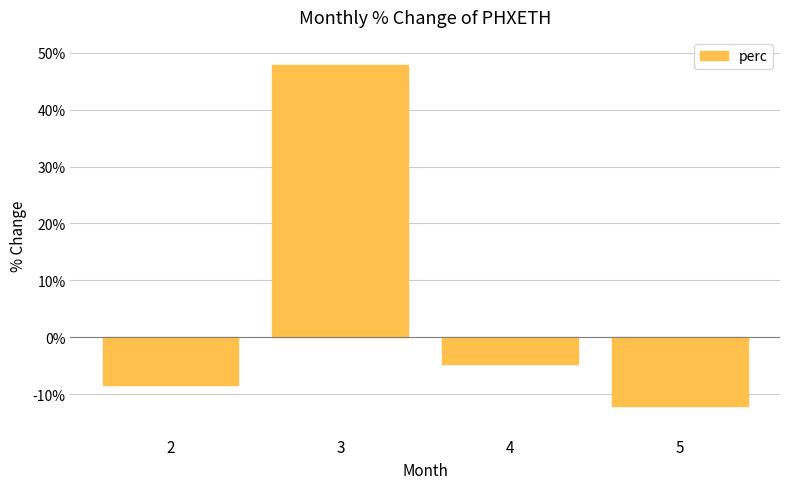

Does the chart contain any negative values?

Yes